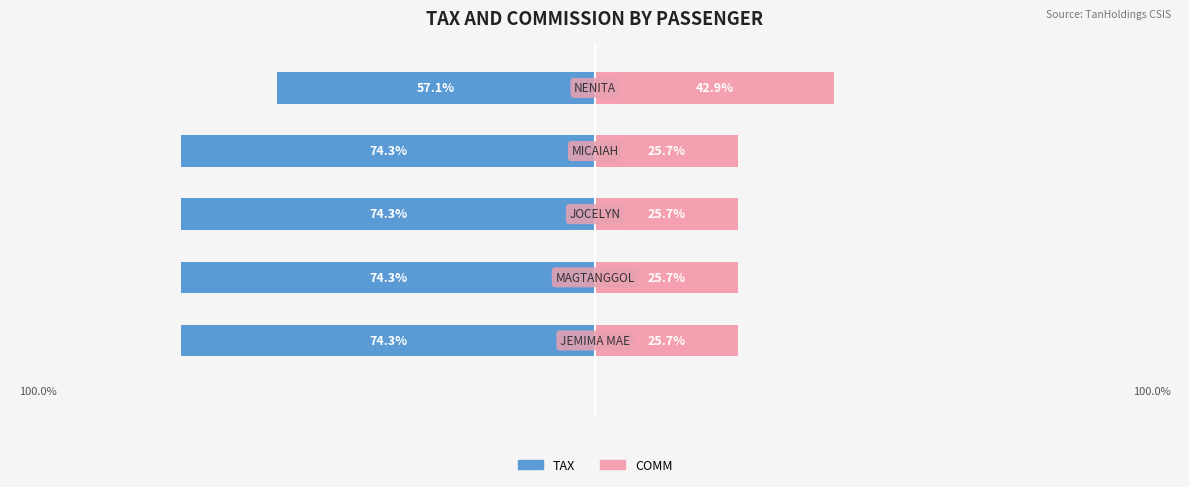

What is the value of the COMM bar at the 4th from the left?

25.7